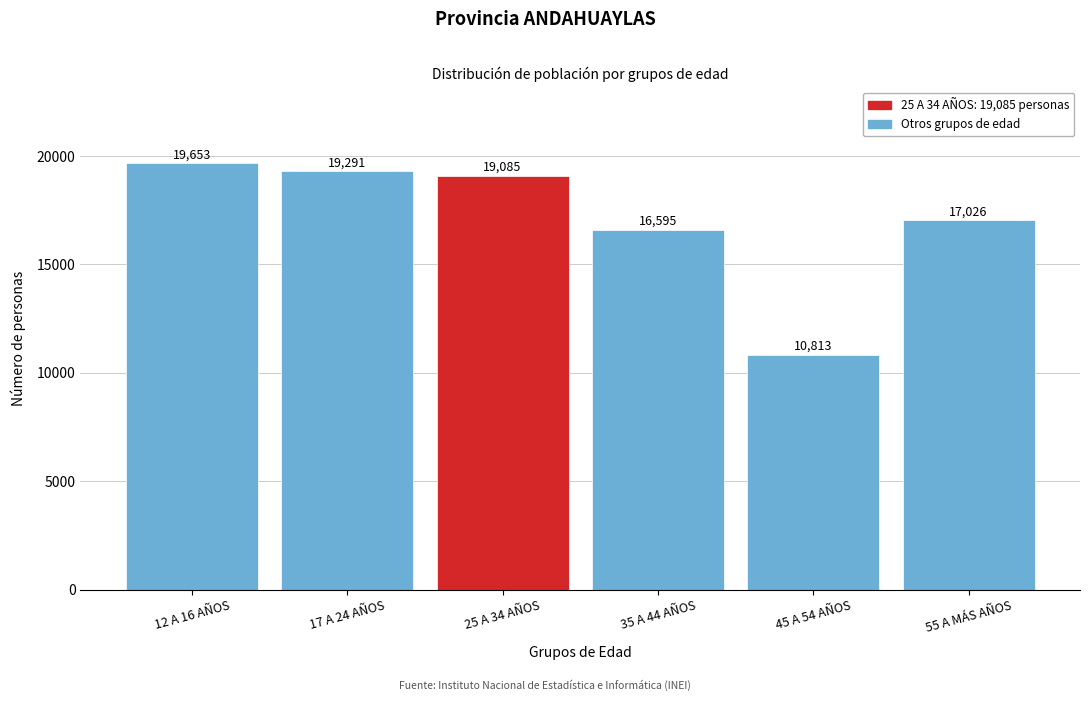

Reading left to right, extract all data points from this chart.

19653	19291	19085	16595	10813	17026